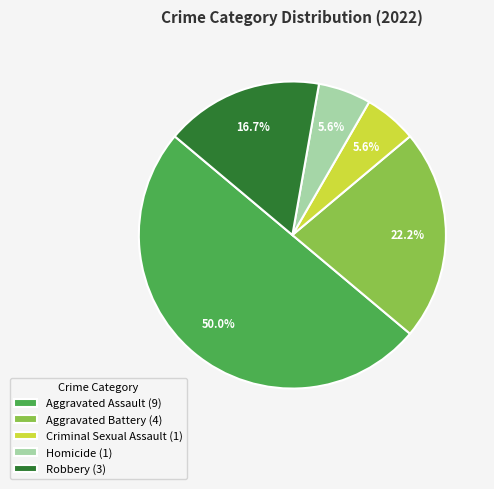

To the nearest percent, what percentage of the pie is Robbery?

17%